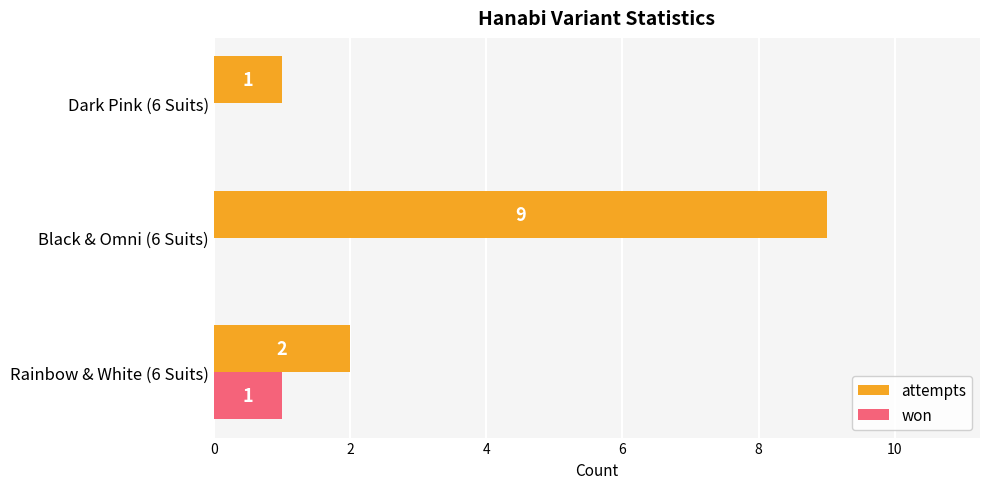

At which category is the sum across all series the highest?

Black & Omni (6 Suits)